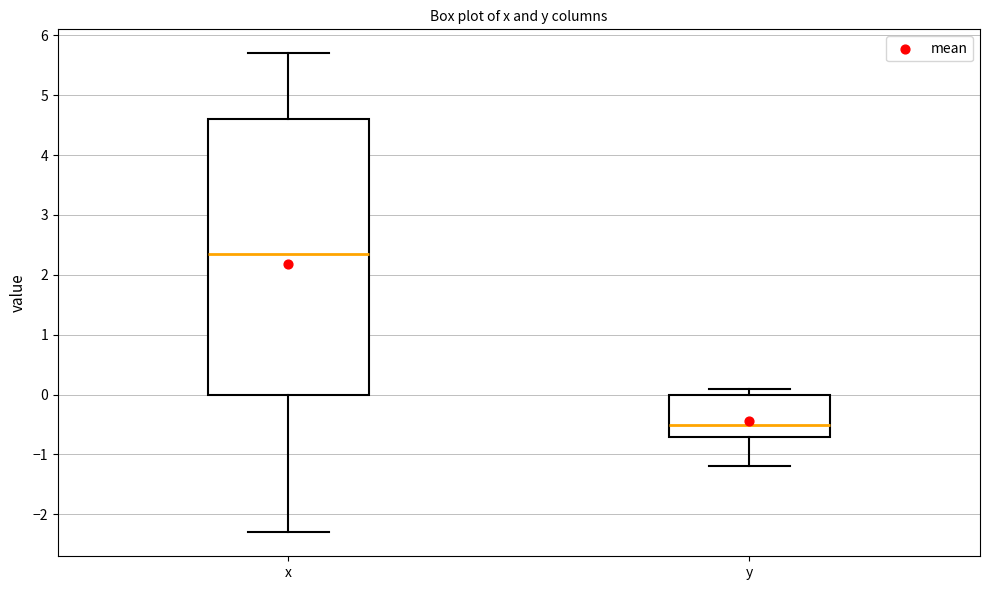

Which box has the lowest median line?

y